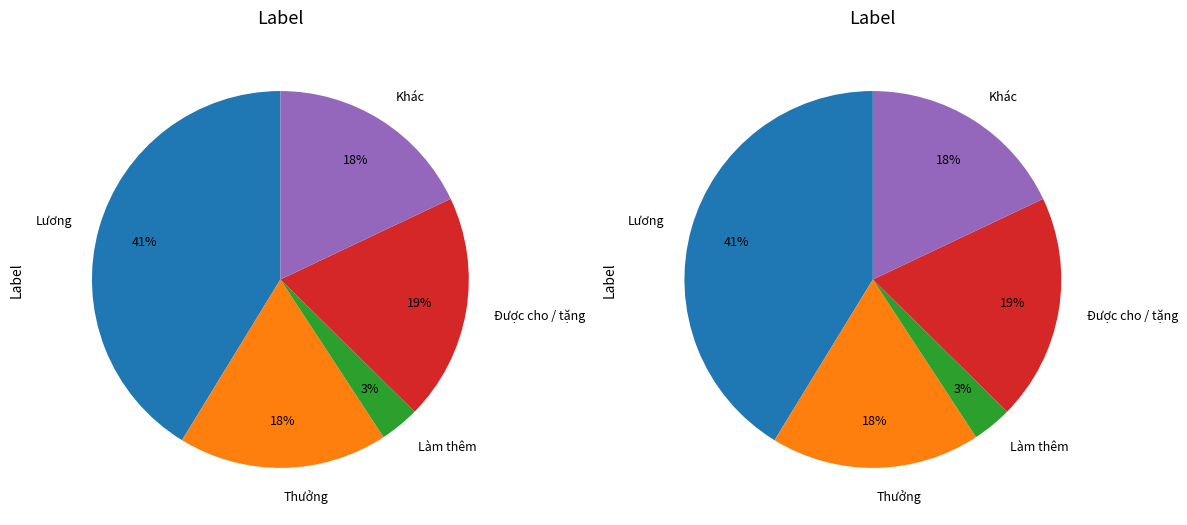

Do Lương and Khác together represent more than half of the pie?

Yes